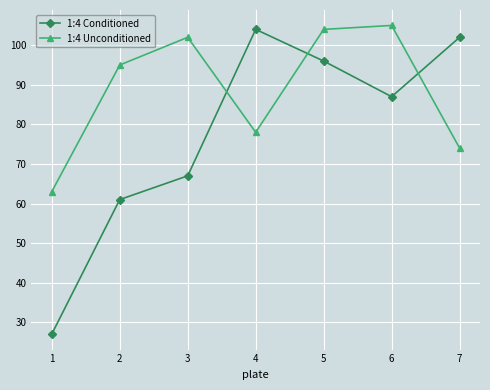

How many categories are shown in the chart?

7